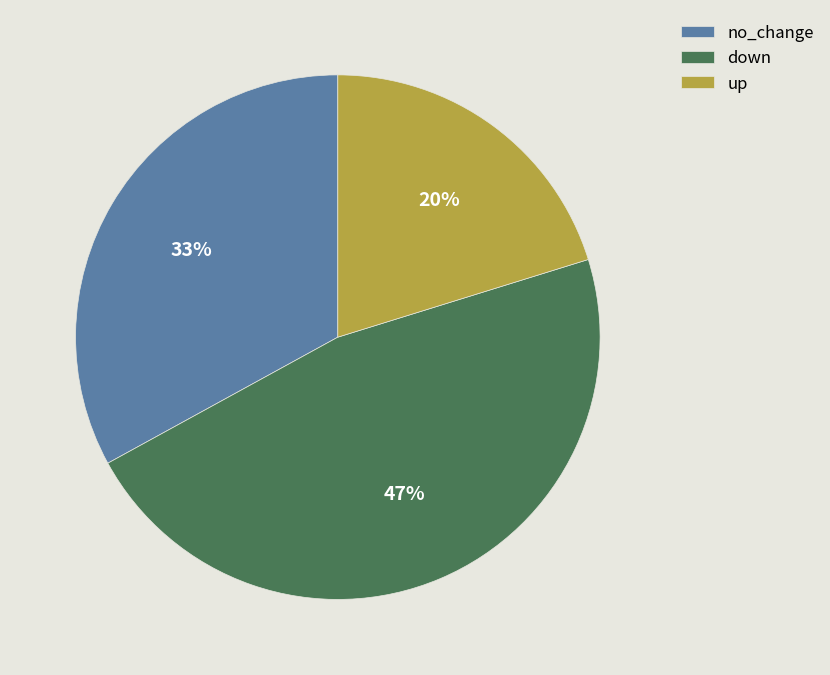

Is there any slice that represents more than half of the pie?

No